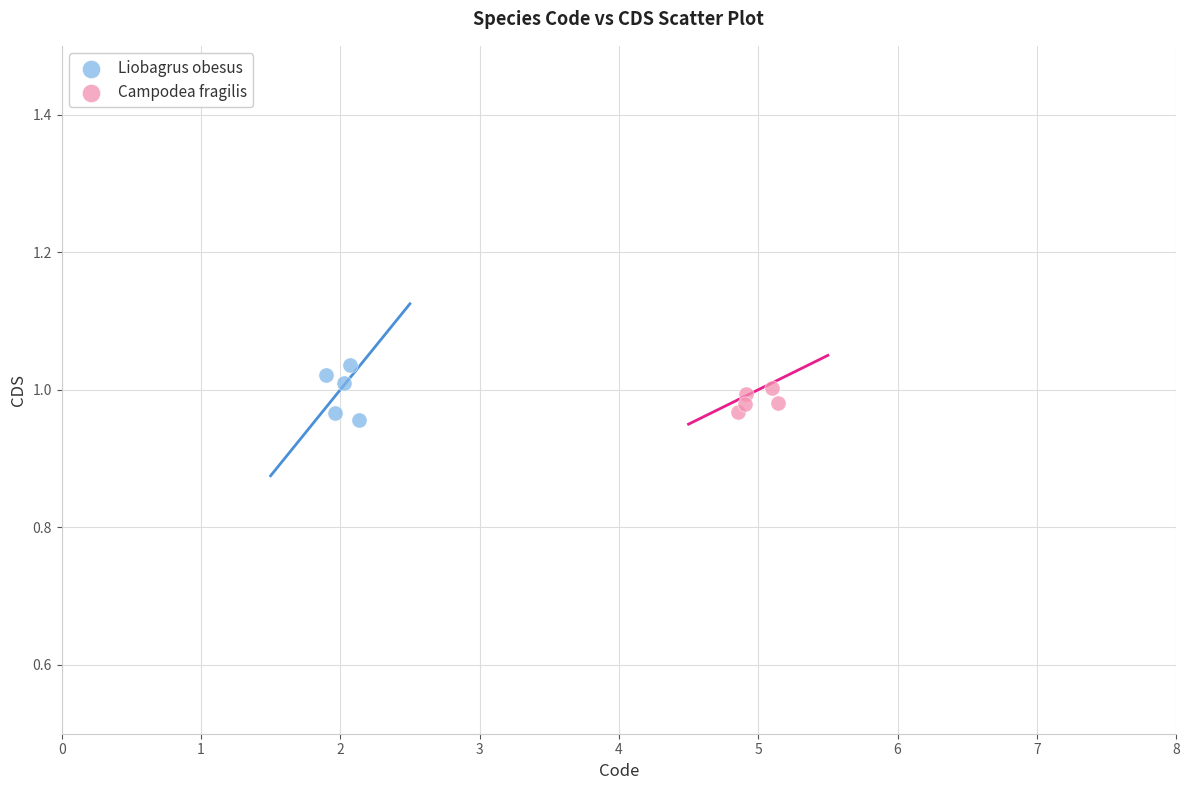

Which series has the largest Y range (max minus min)?

Liobagrus obesus